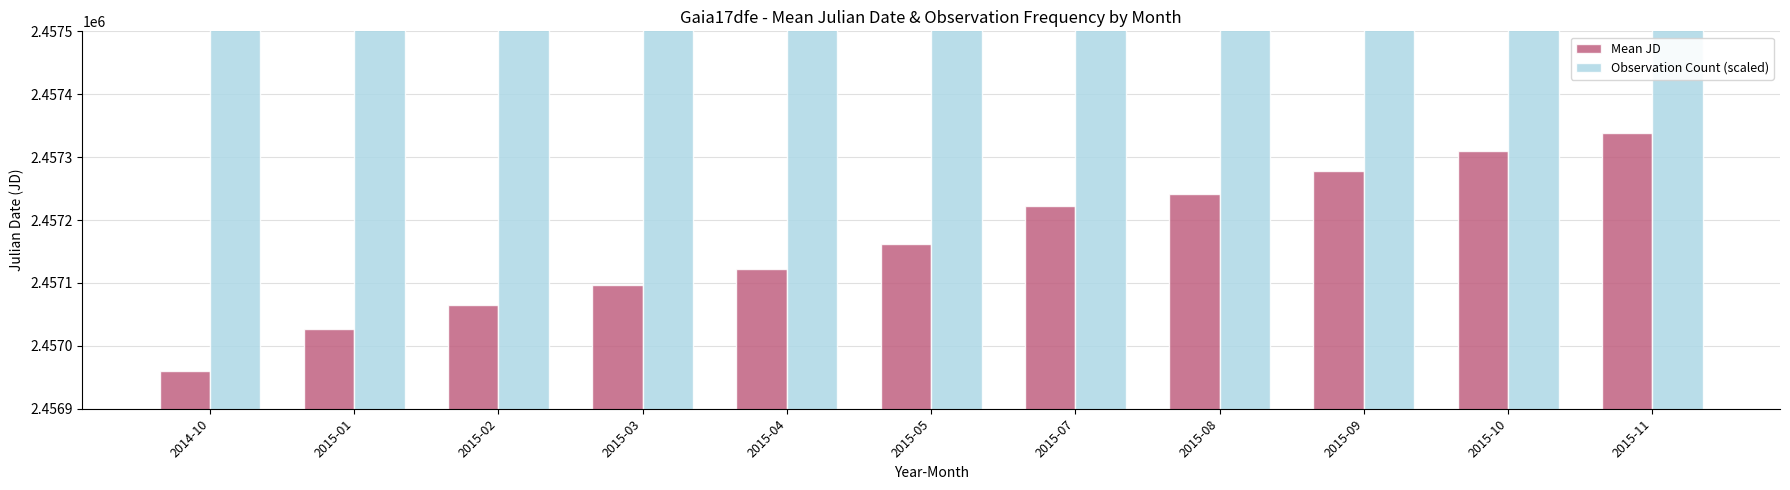

How many bars are there in each group?

2